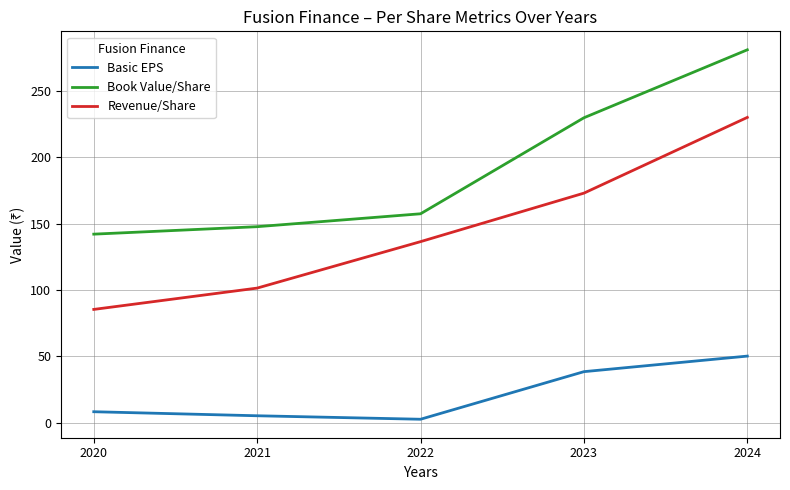

True or false: Basic EPS and Revenue/Share intersect in this chart.

False